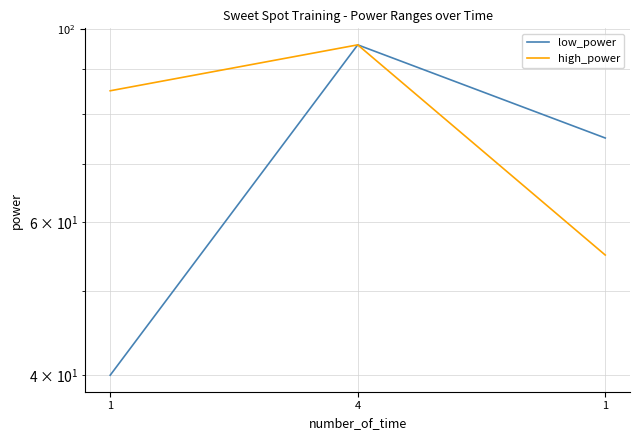

Between 1 and 4, which series saw the biggest shift?

low_power